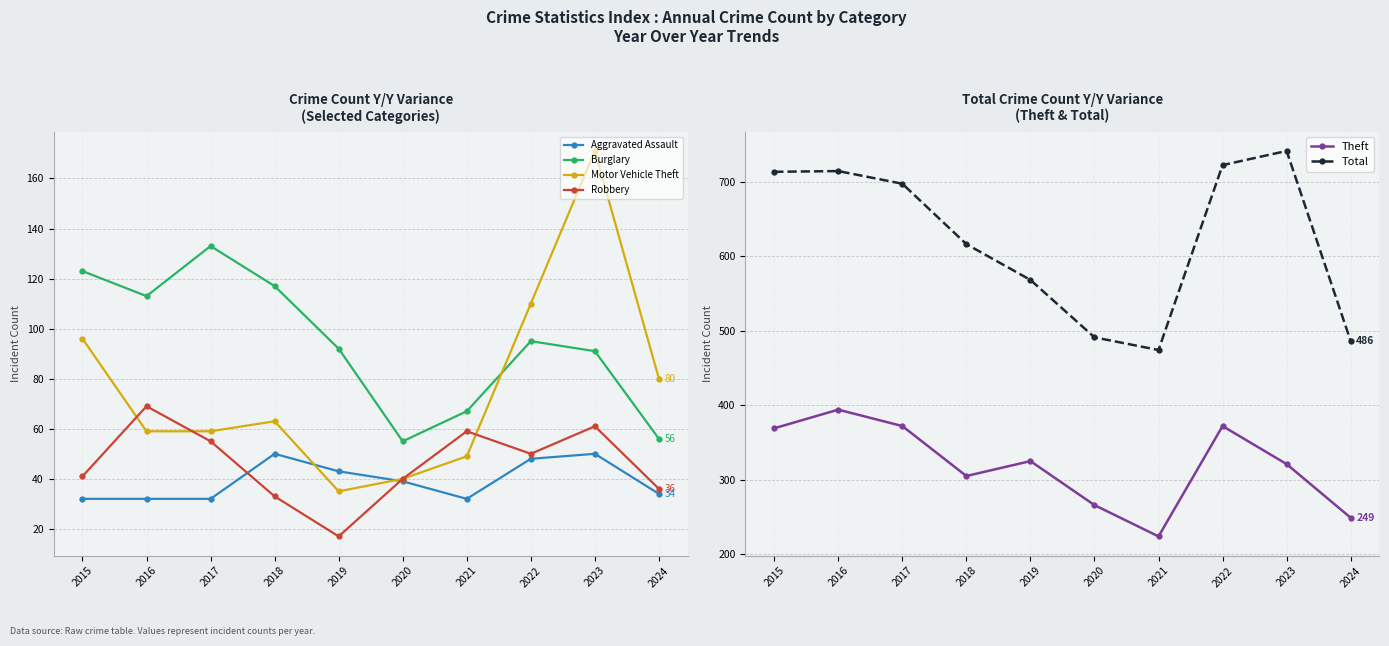

True or false: Theft and Robbery intersect in this chart.

False